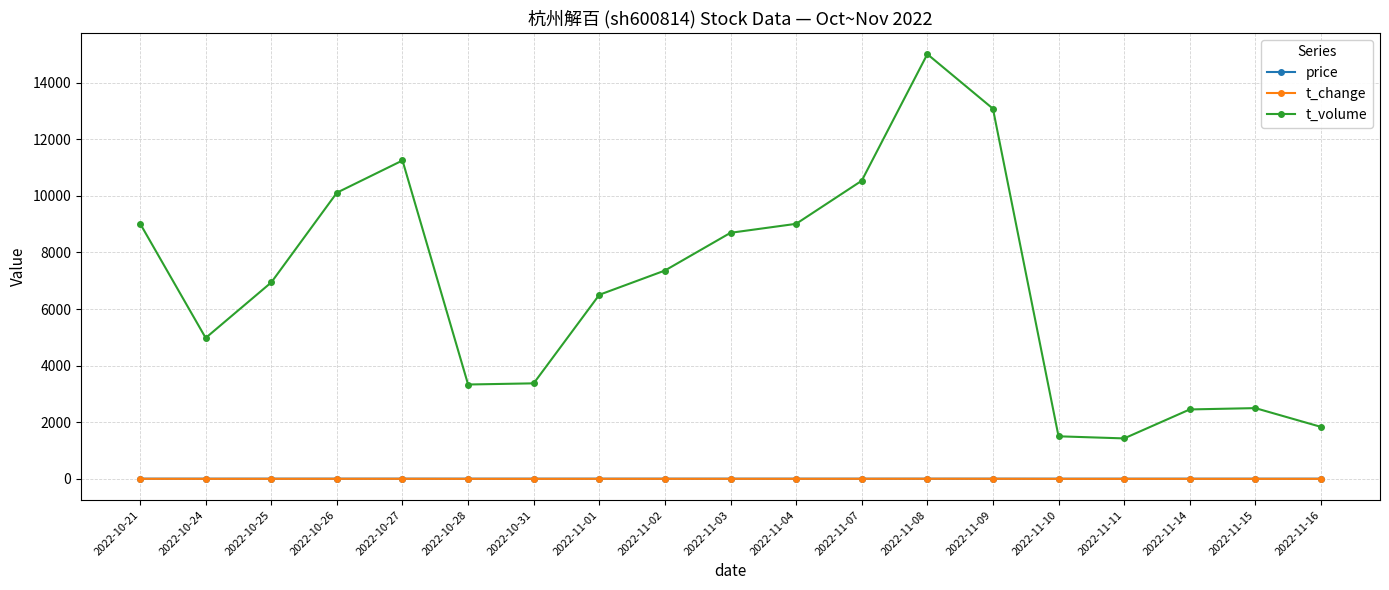

What is the maximum value shown in the chart?

15003.0